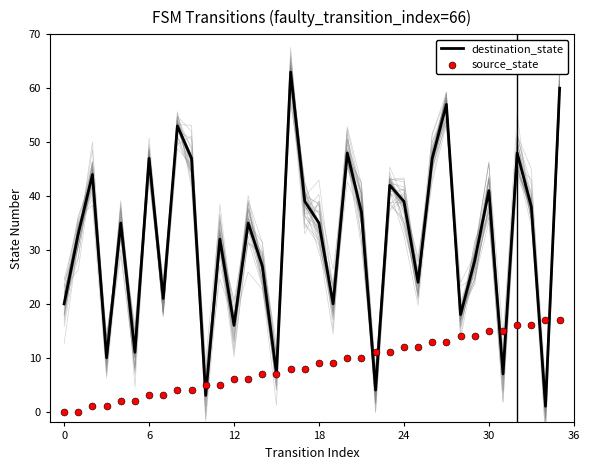

Which series has the largest total across all categories?

destination_state